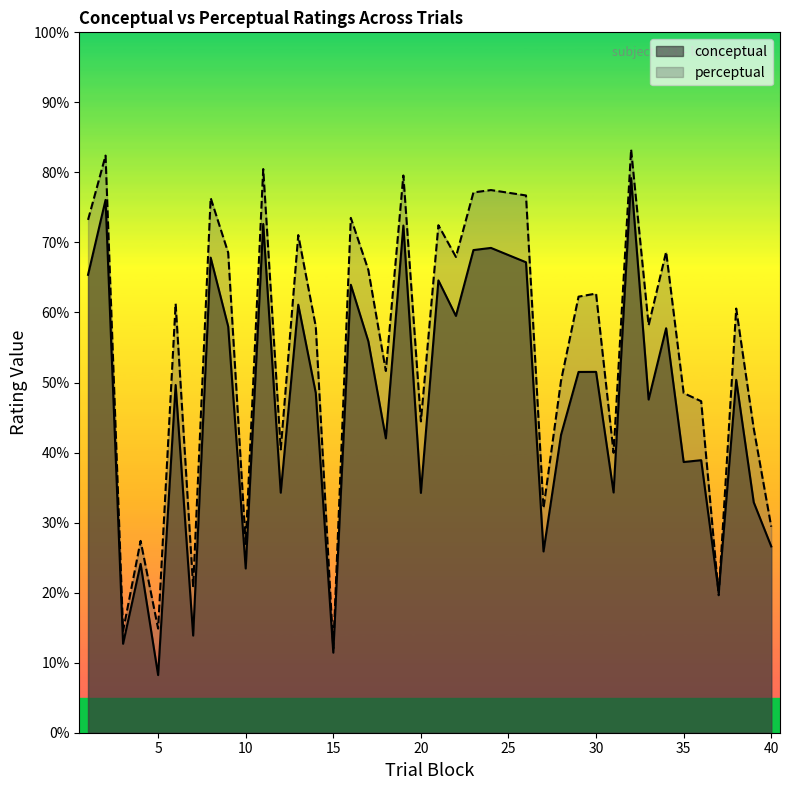

What is the greatest value displayed?

83.3